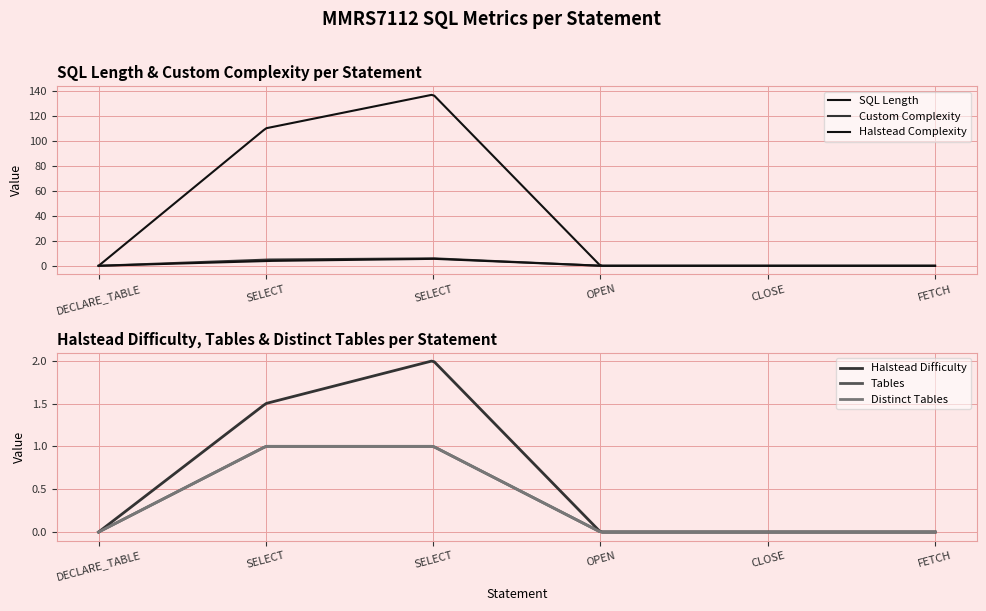

What is the difference between the maximum and minimum values in the Custom Complexity series?

6.0